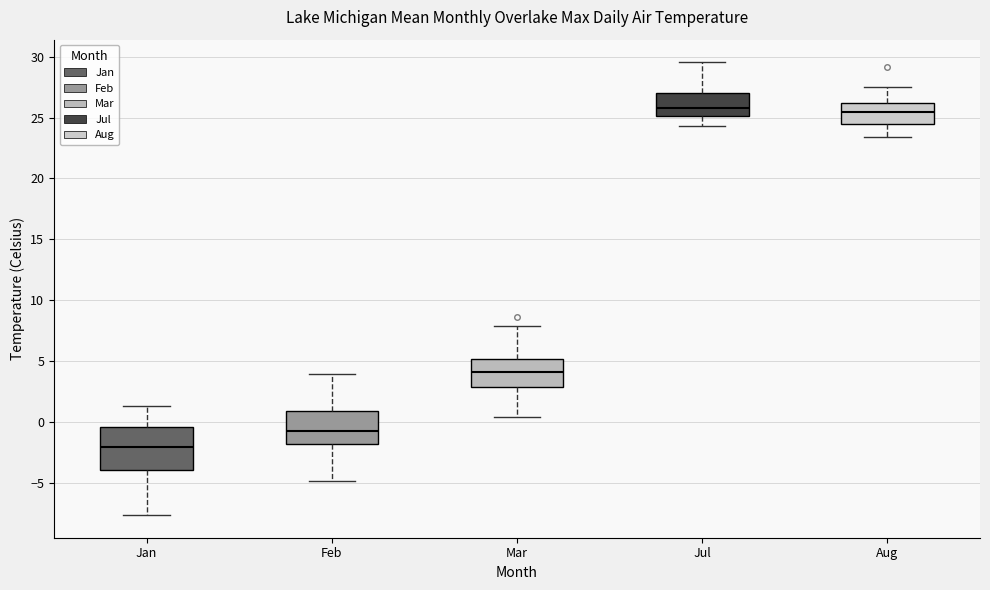

Reading left to right, transcribe this box plot: for each box, give where its median line is, the range the box spans, and where its two whiskers end, as read against the y-axis. The values are not printed on the chart, so give them approximately, as read against the axis.

Jan: median -2.0, box -4.0 to -0.5, whiskers -7.5 to 1.5
Feb: median -0.5, box -2.0 to 1.0, whiskers -5.0 to 4.0
Mar: median 4.0, box 3.0 to 5.0, whiskers 0.5 to 8.0
Jul: median 26.0, box 25.0 to 27.0, whiskers 24.5 to 29.5
Aug: median 25.5, box 24.5 to 26.0, whiskers 23.5 to 27.5